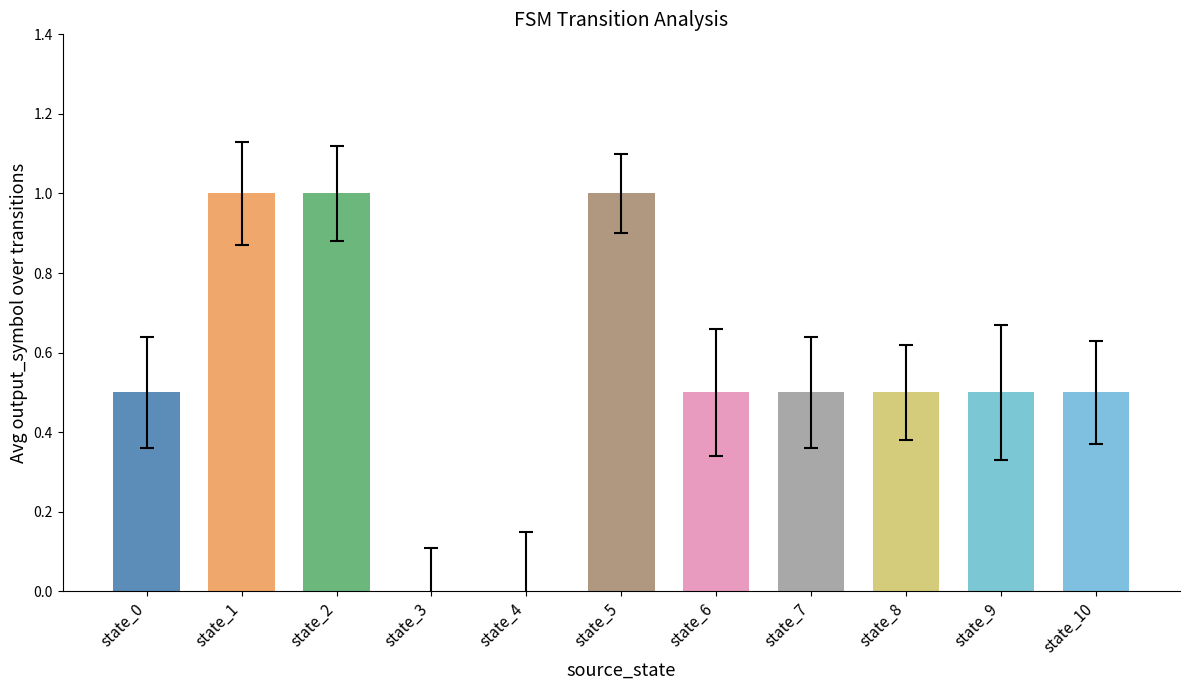

What is the sum of the values at state_6 and state_5?

1.5